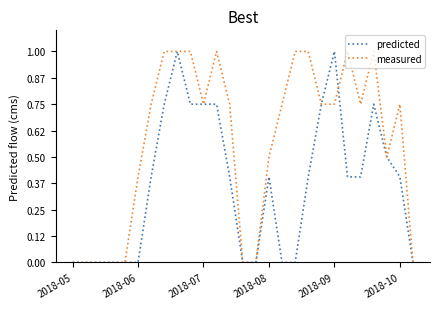

Between which two adjacent categories do predicted and measured first intersect?

20 and 21